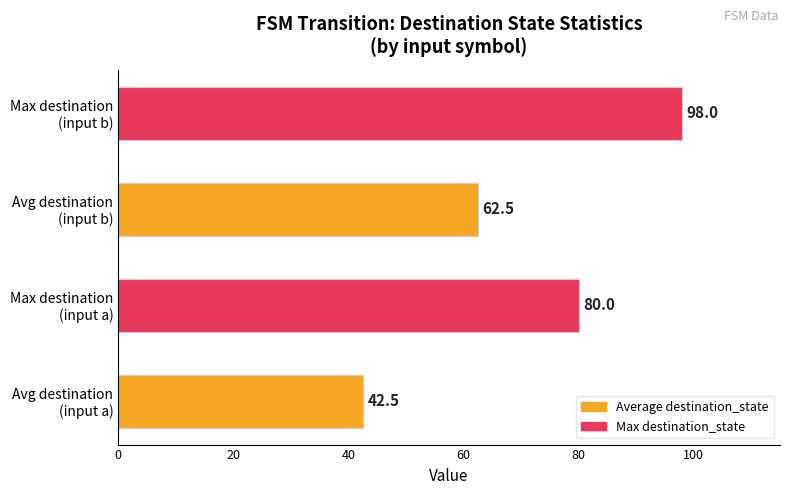

What is the maximum value shown in the chart?

98.0